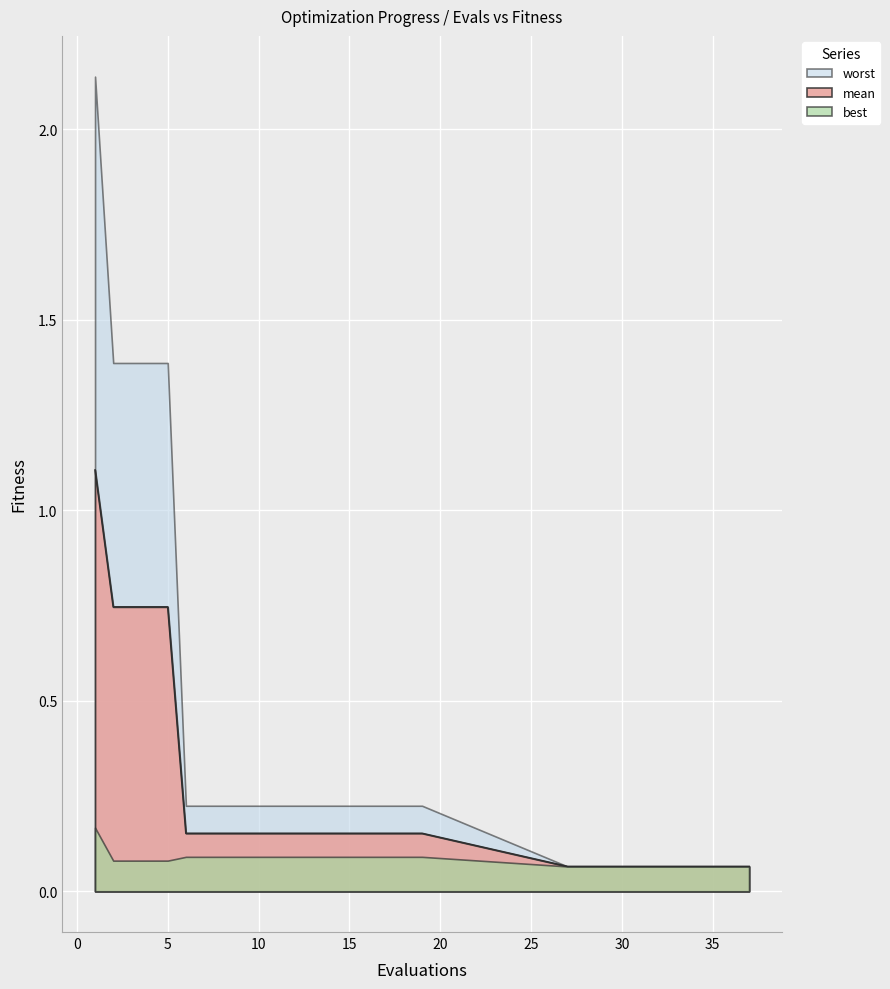

Count the number of categories in the chart.

30